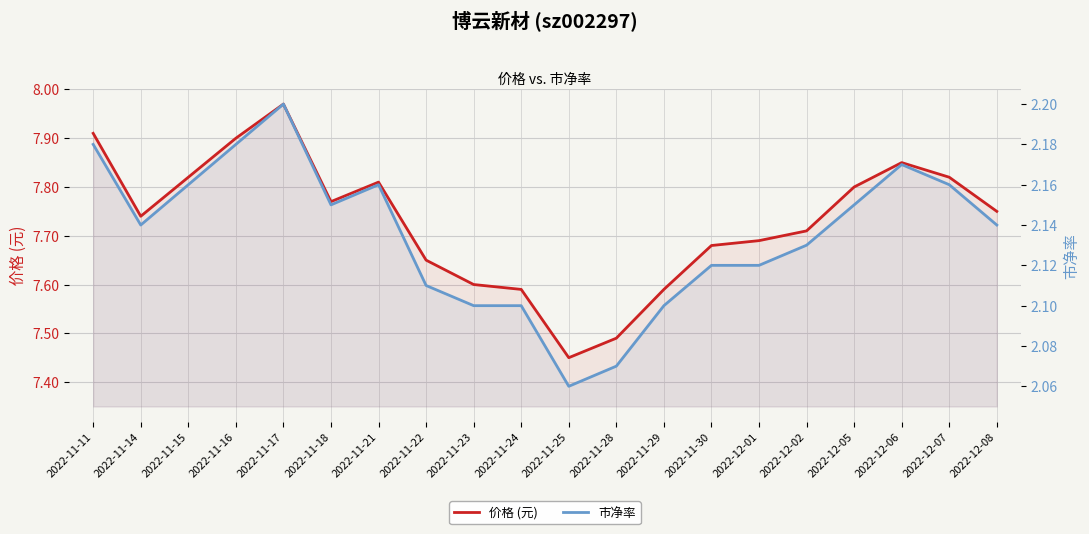

The 价格 (元) series shows 7.6 at 2022-11-29. True or false?

True